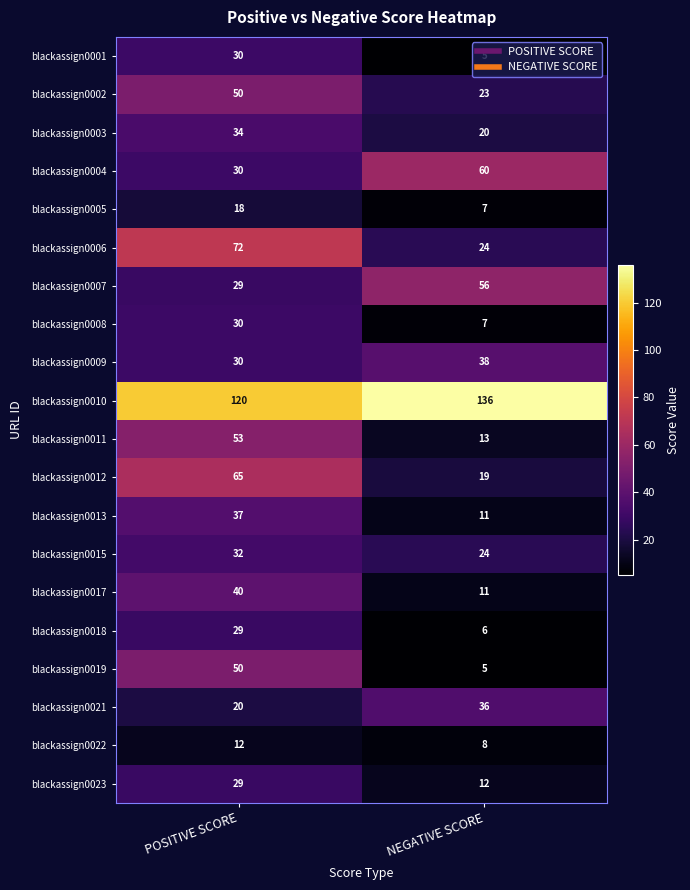

List the labels in order of blackassign0006 value, largest first.

POSITIVE SCORE, NEGATIVE SCORE